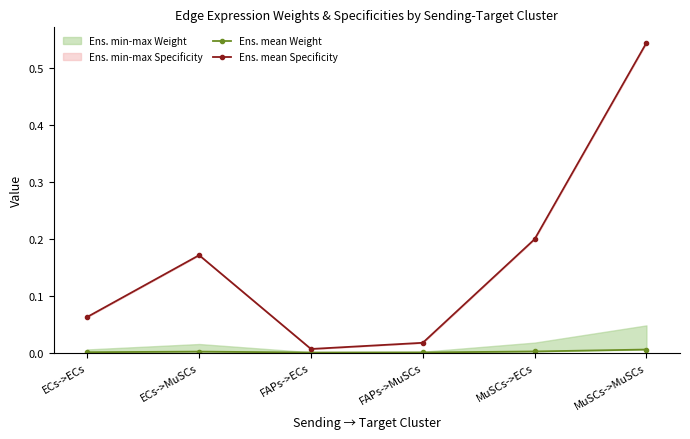

Which has a higher value, MuSCs->MuSCs or FAPs->ECs?

MuSCs->MuSCs